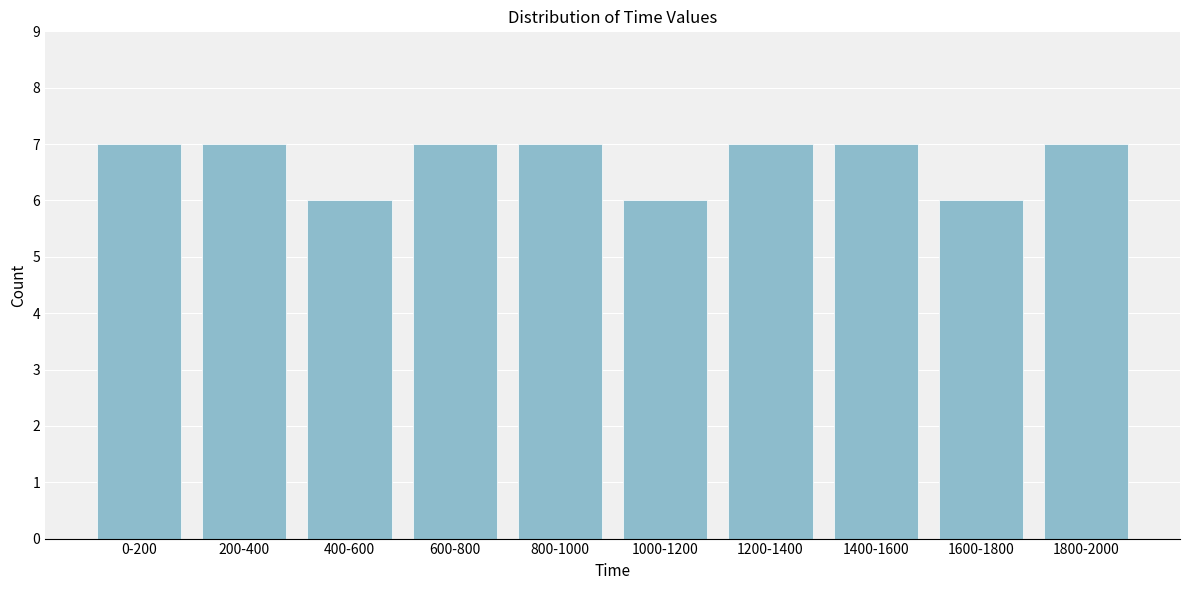

Reading left to right, what are all the values shown in this chart?

0-200=7	200-400=7	400-600=6	600-800=7	800-1000=7	1000-1200=6	1200-1400=7	1400-1600=7	1600-1800=6	1800-2000=7